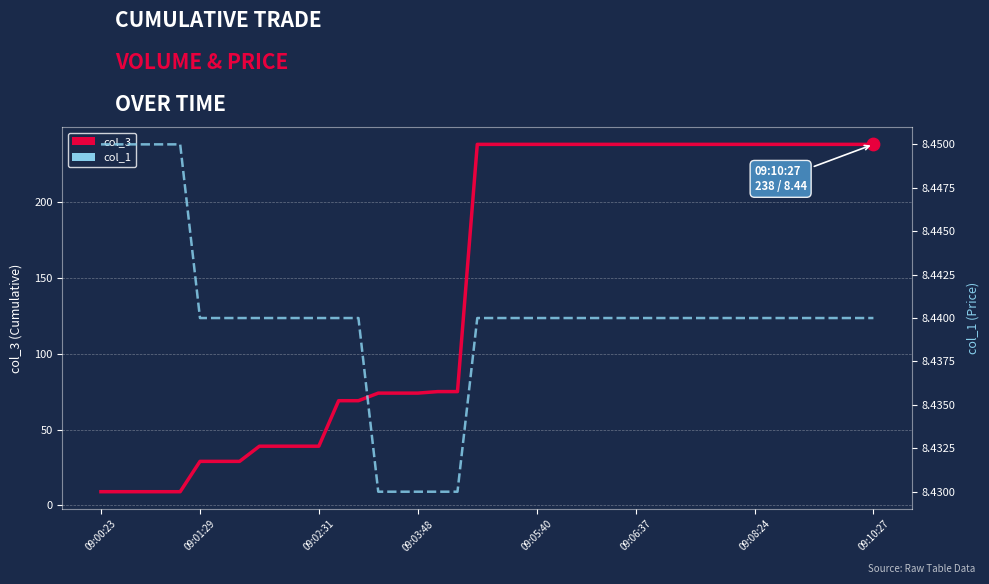

At how many categories does at least one series exceed 40?

28